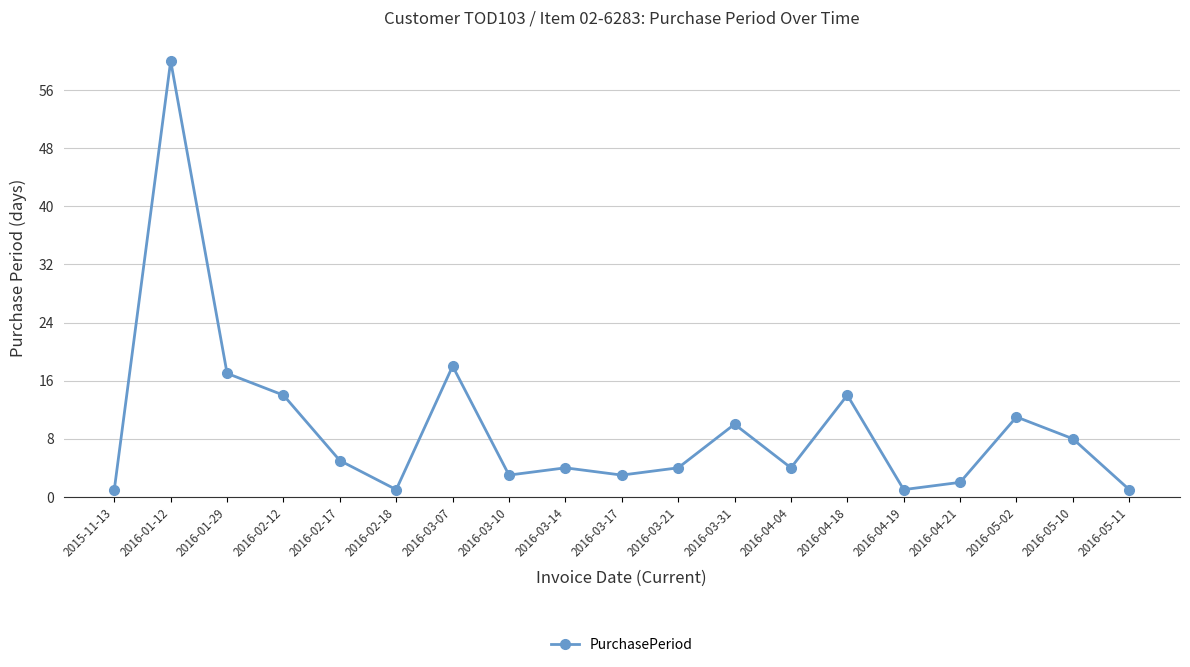

What is the label of the 18th point from the left?

2016-05-10